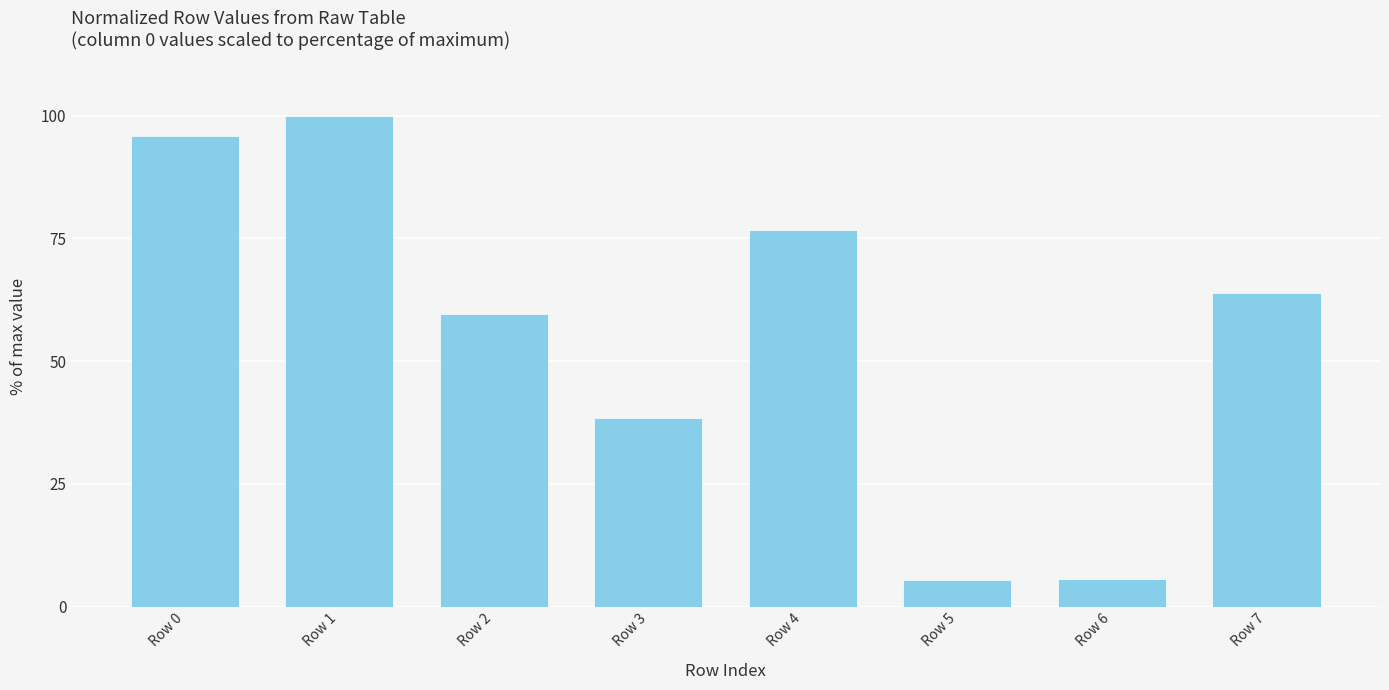

What is the smallest value displayed?

5.4